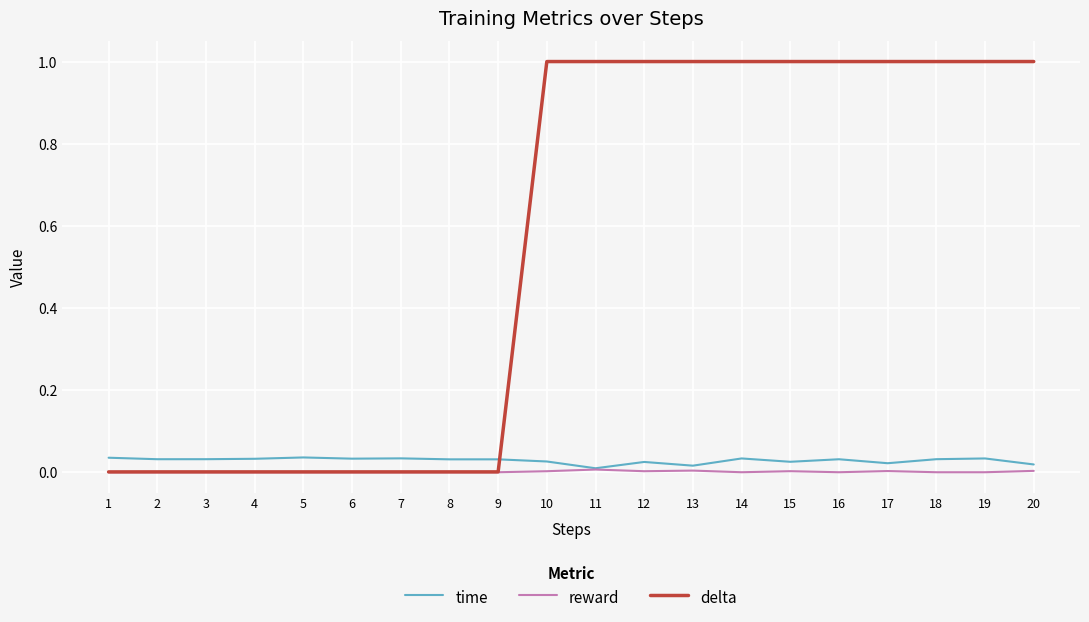

How many times do time and delta cross each other?

1